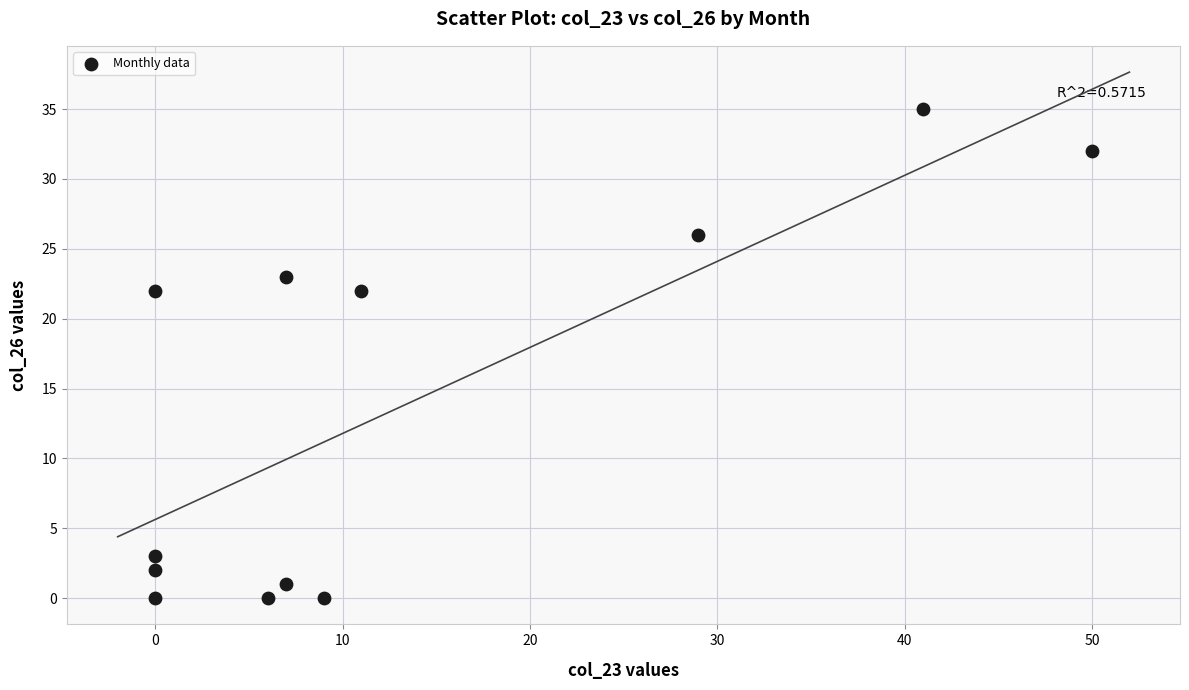

What is the average X value?

13